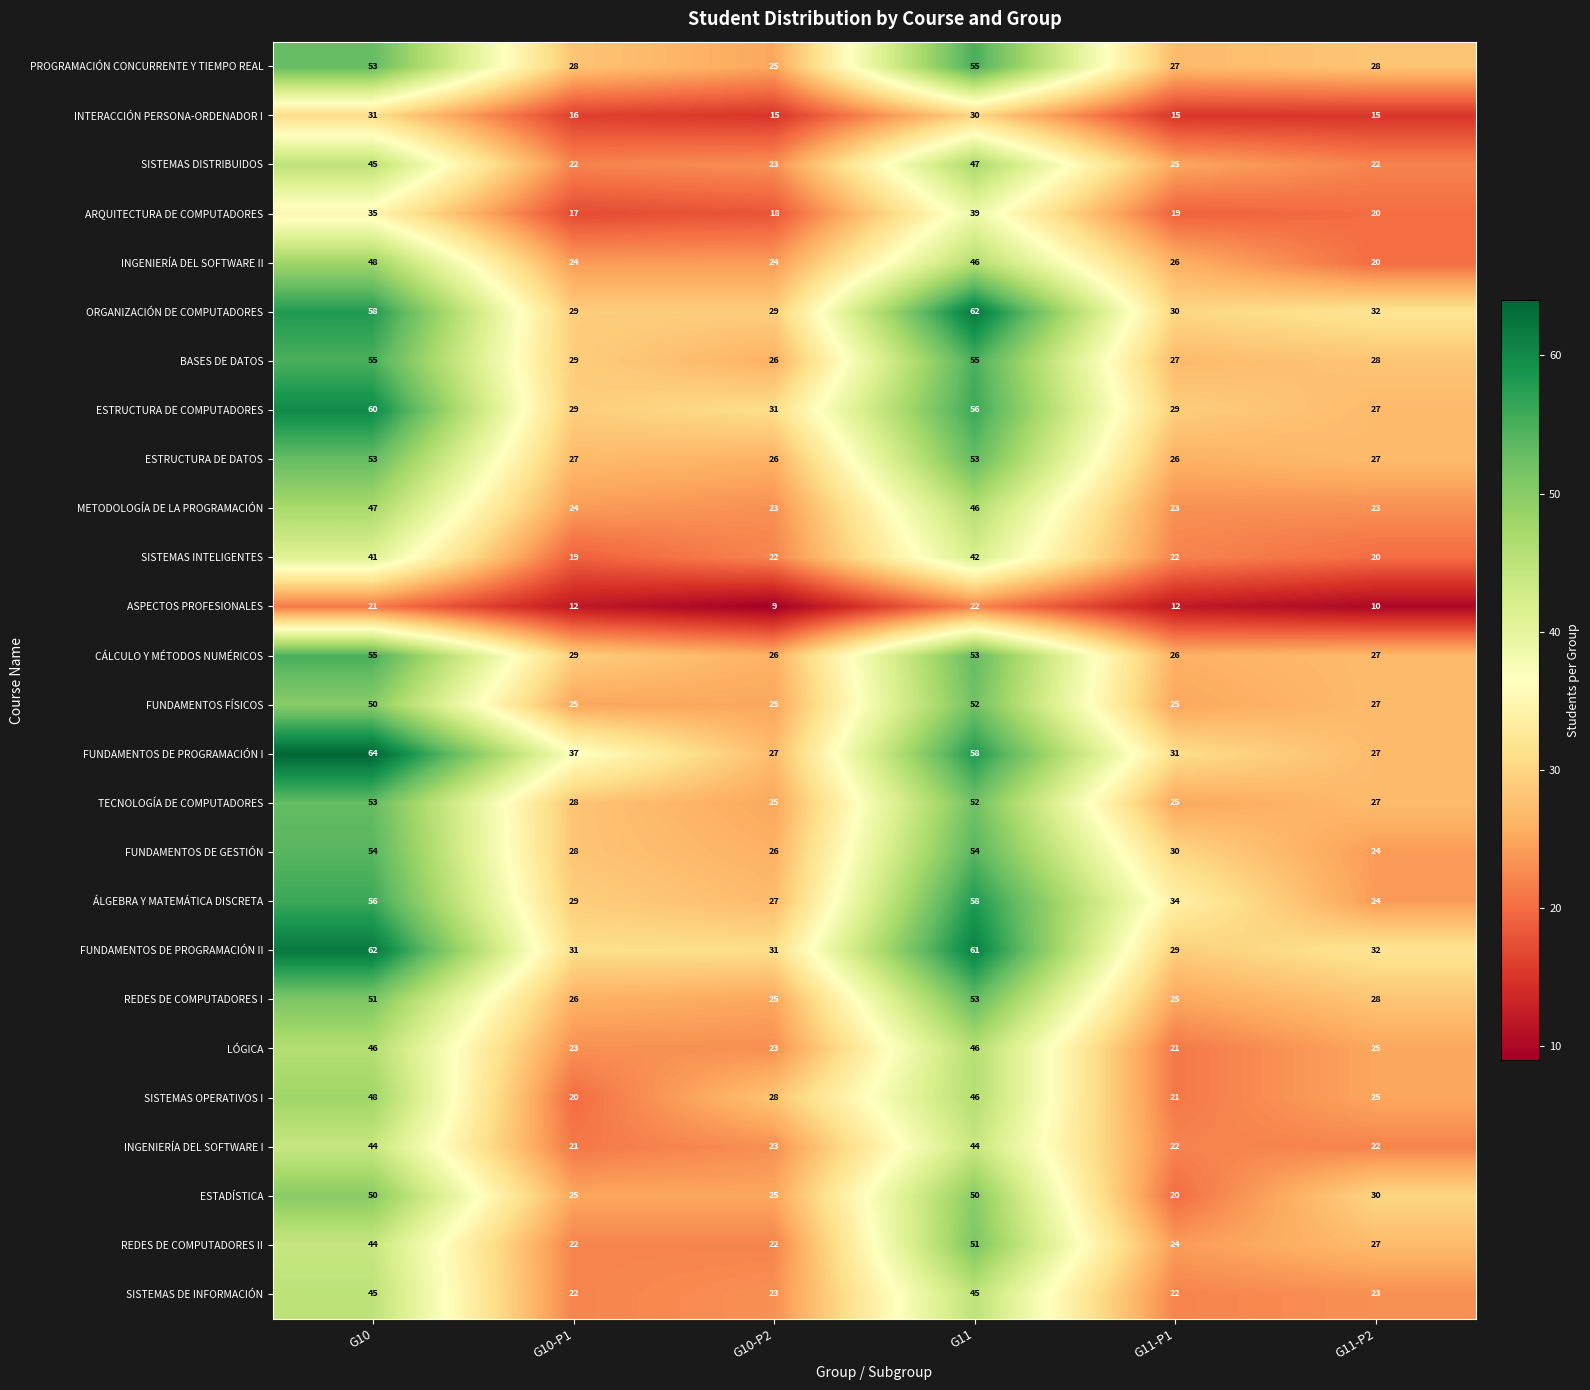

At which label does BASES DE DATOS first exceed 29?

G10